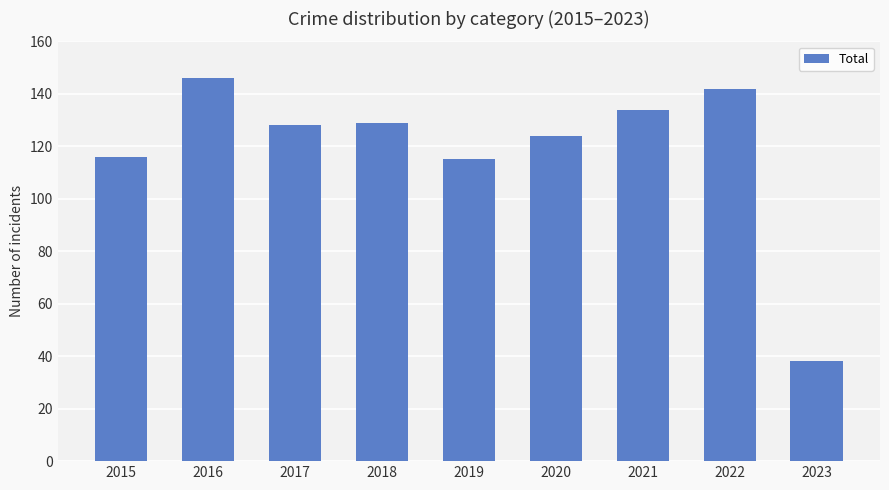

What is the smallest value displayed?

38